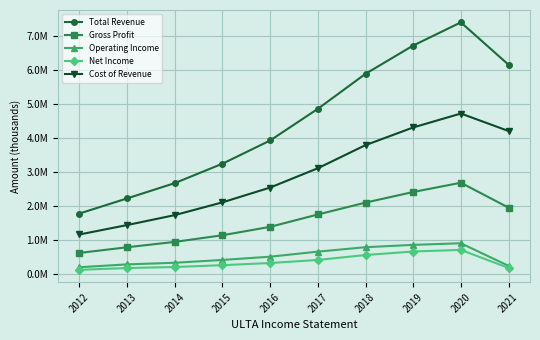

What is the sum of all Net Income values?

3578000